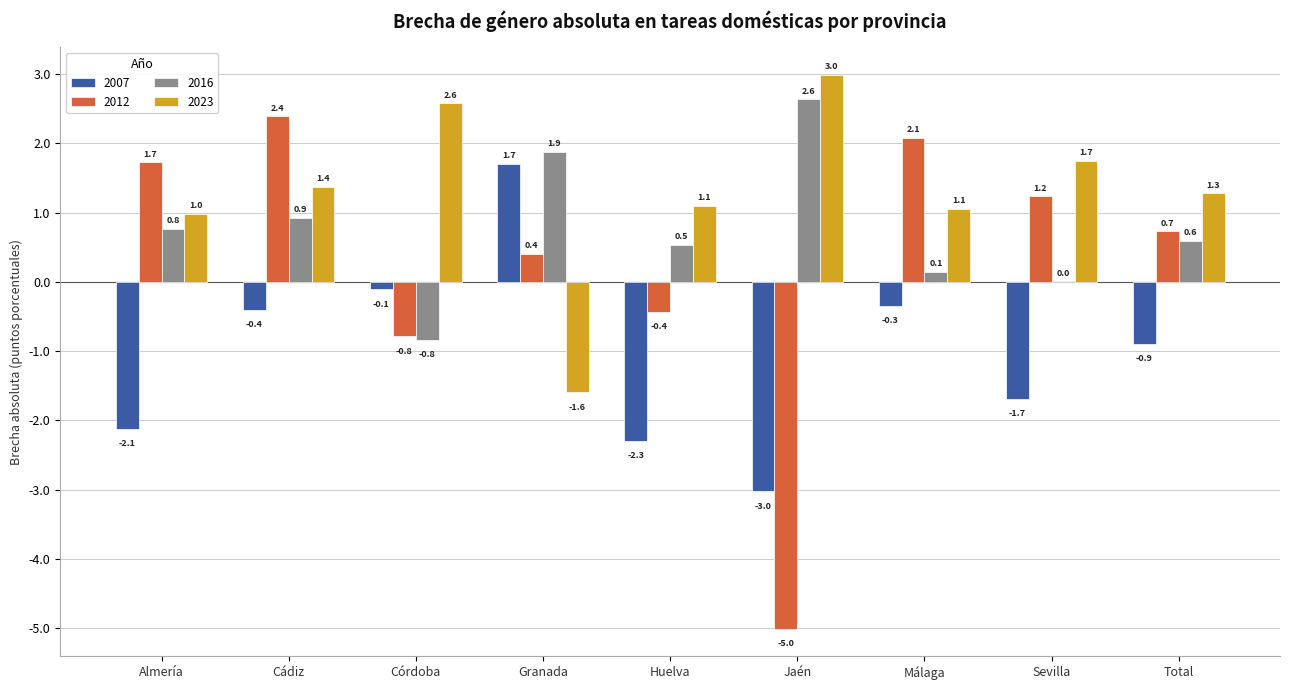

What is the sum of all 2012 values?

2.3